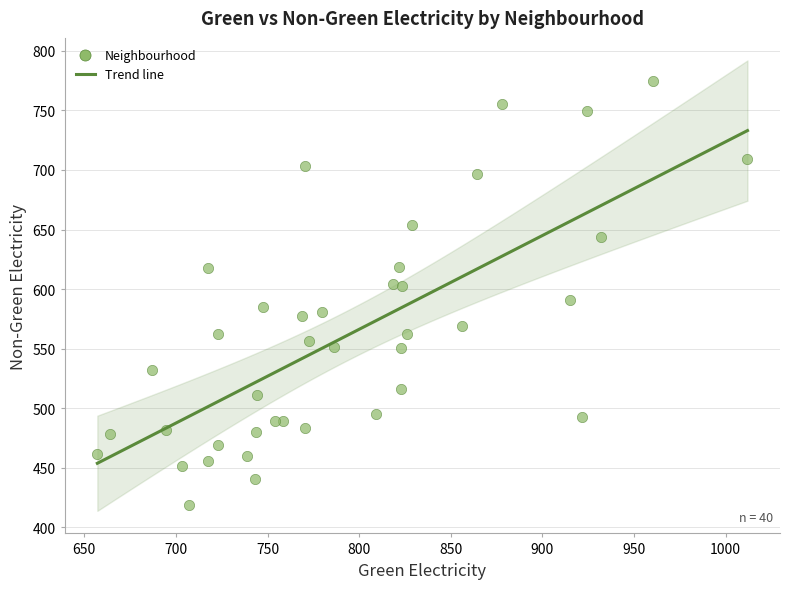

What is the range of X values (max minus min)?

354.8